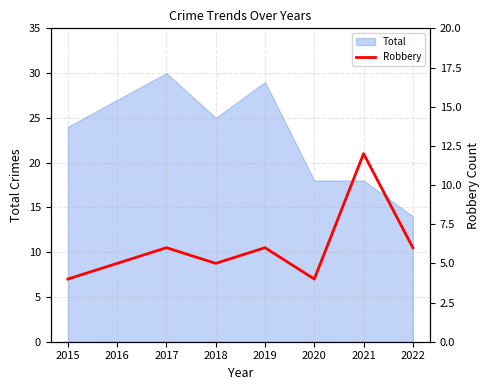

At which label does Total reach its peak?

2017